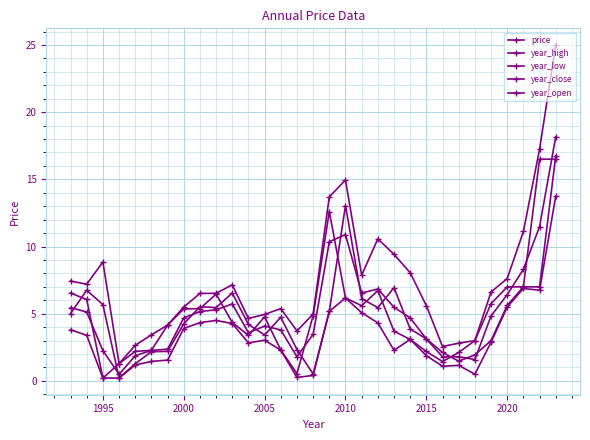

How many categories are shown in the chart?

31